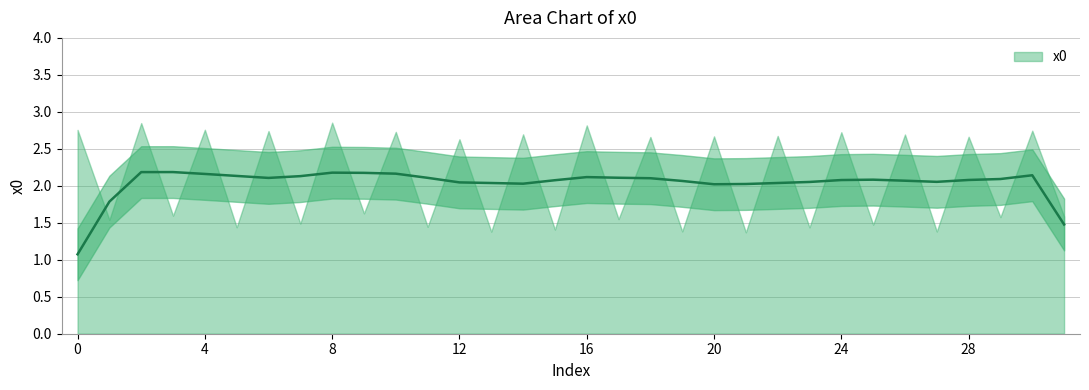

What is the change in value from 2 to 12?

-0.2